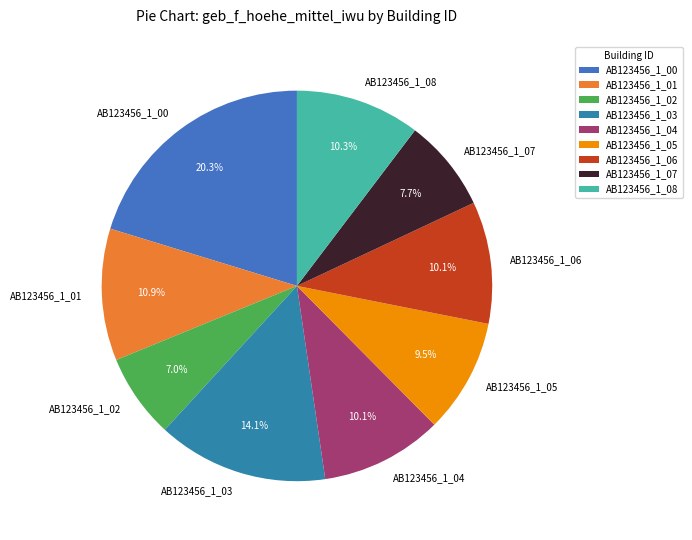

Do AB123456_1_05 and AB123456_1_02 together represent more than half of the pie?

No